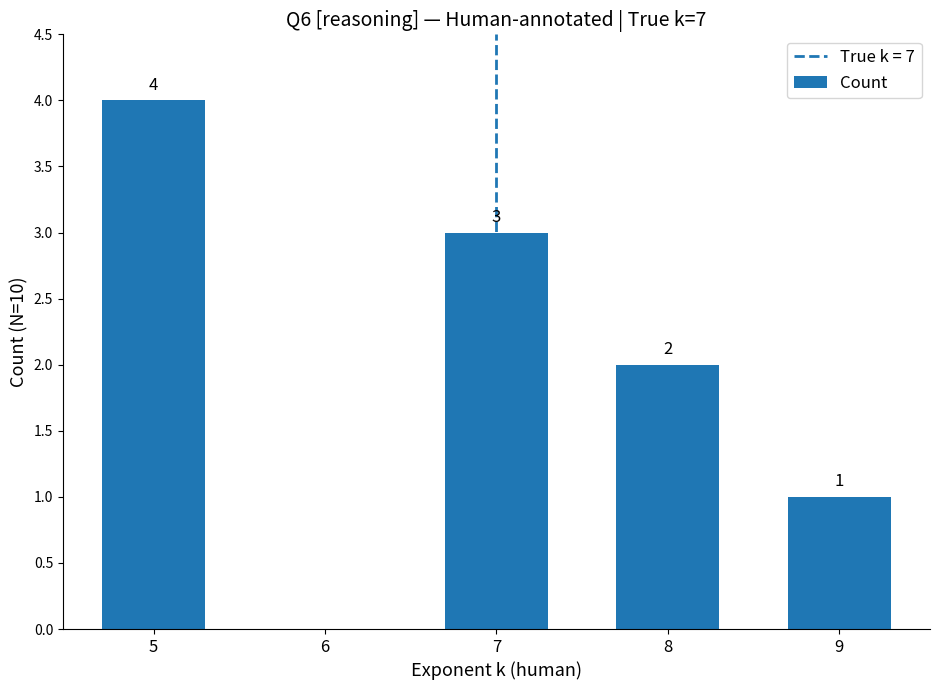

What is the maximum value shown in the chart?

4